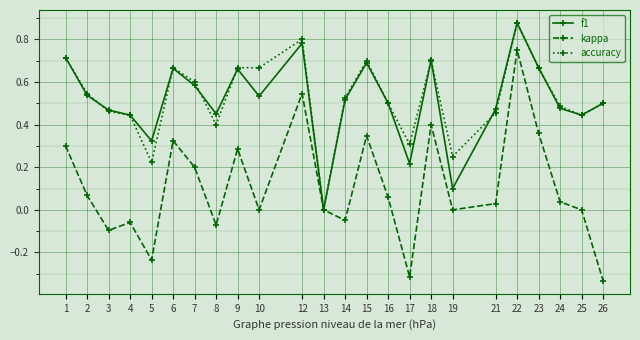

True or false: kappa has more than 1 interior local peaks.

True